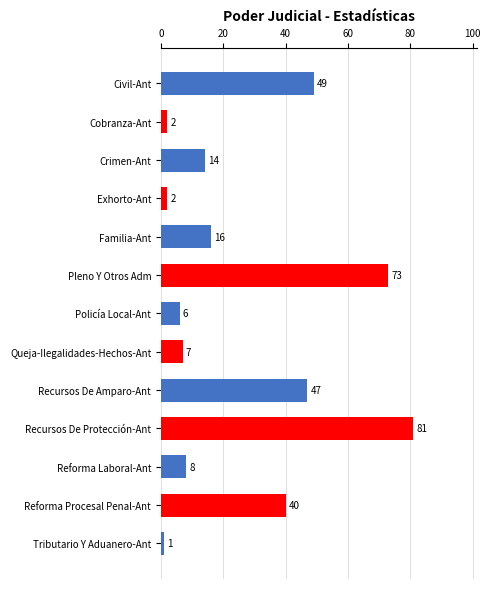

Are the bars grouped side by side (vs. stacked)?

No